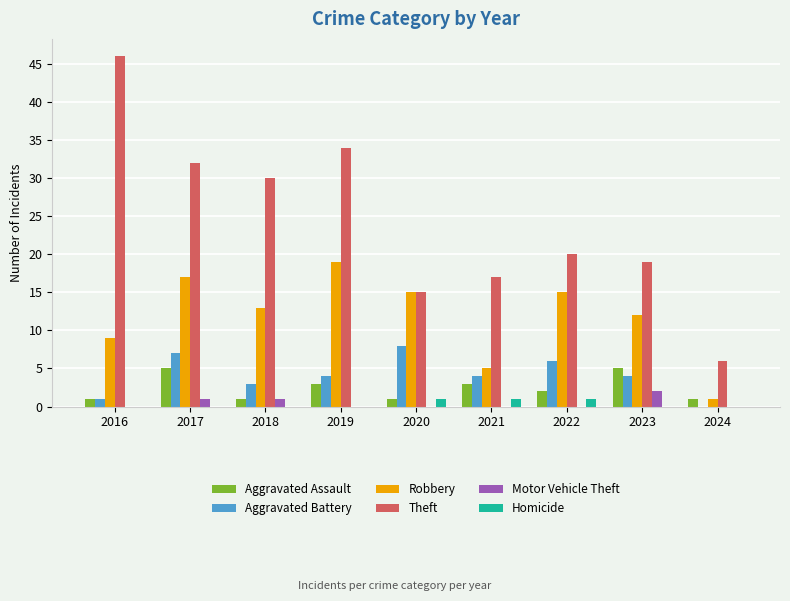

What is the sum of all Aggravated Battery values?

37